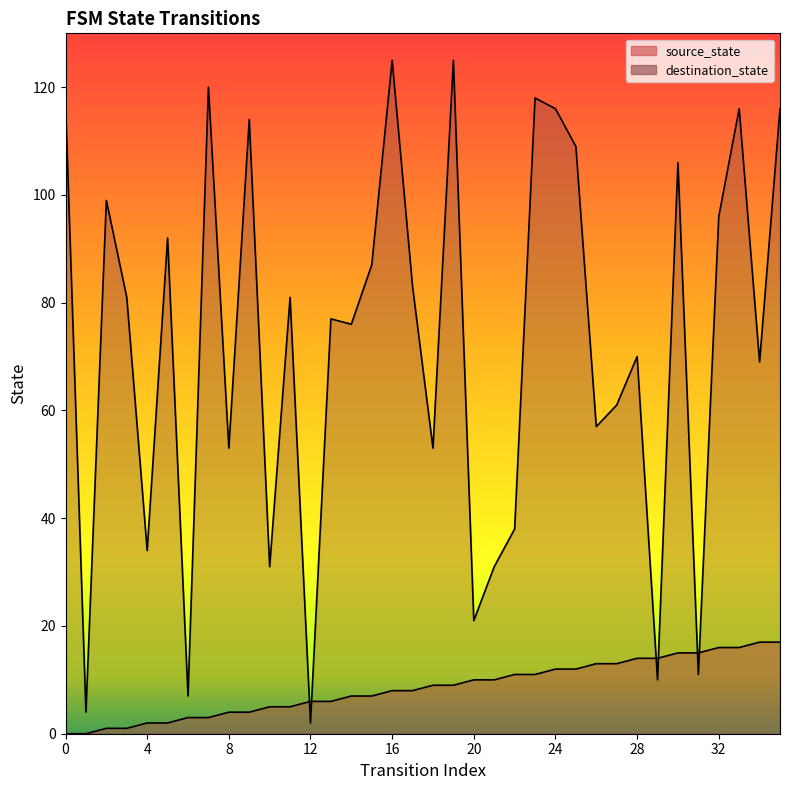

How many series are shown in this chart?

2